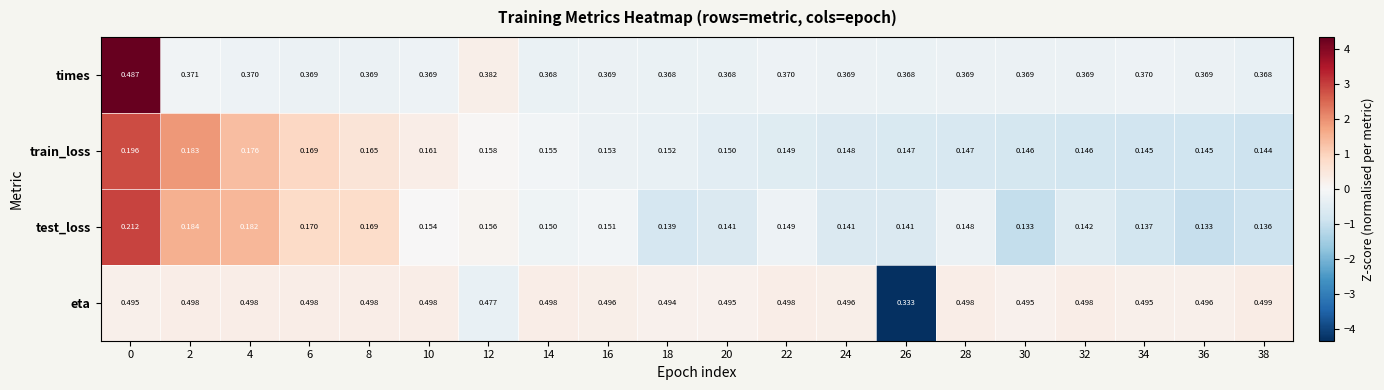

What is the total value across all series at 18?

1.2